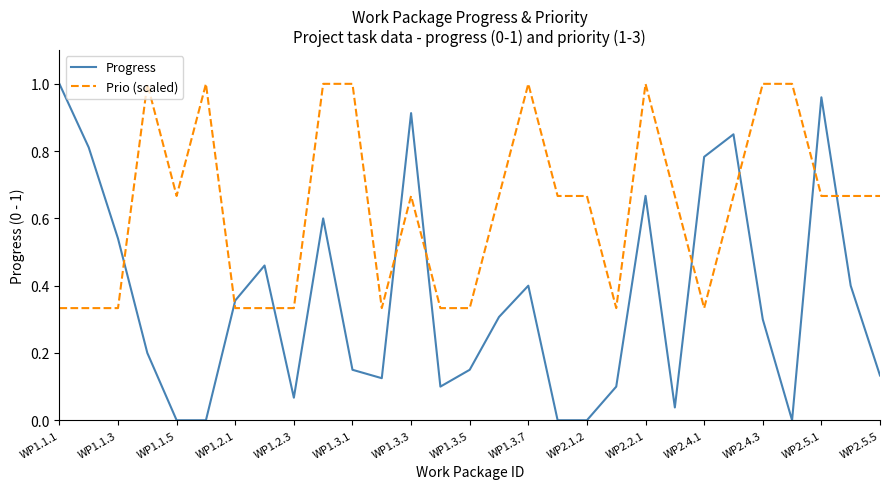

Which series ends up on top after the final intersection of Prio (scaled) and Progress?

Prio (scaled)